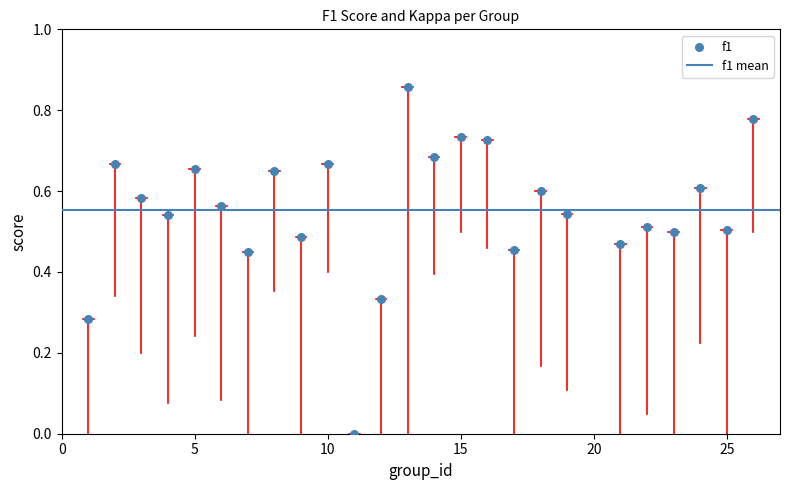

What is the range of X values (max minus min)?

25.0